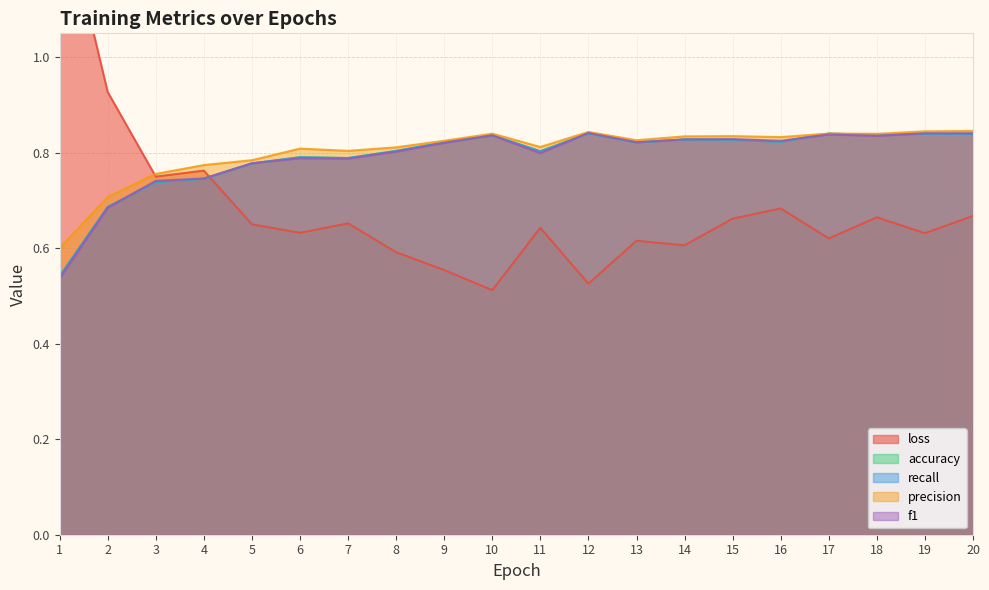

Reading left to right, extract all data points from this chart.

loss: 1.3	0.9	0.7	0.8	0.7	0.6	0.7	0.6	0.6	0.5	0.6	0.5	0.6	0.6	0.7	0.7	0.6	0.7	0.6	0.7
accuracy: 0.5	0.7	0.7	0.7	0.8	0.8	0.8	0.8	0.8	0.8	0.8	0.8	0.8	0.8	0.8	0.8	0.8	0.8	0.8	0.8
recall: 0.5	0.7	0.7	0.7	0.8	0.8	0.8	0.8	0.8	0.8	0.8	0.8	0.8	0.8	0.8	0.8	0.8	0.8	0.8	0.8
precision: 0.6	0.7	0.8	0.8	0.8	0.8	0.8	0.8	0.8	0.8	0.8	0.8	0.8	0.8	0.8	0.8	0.8	0.8	0.8	0.8
f1: 0.5	0.7	0.7	0.7	0.8	0.8	0.8	0.8	0.8	0.8	0.8	0.8	0.8	0.8	0.8	0.8	0.8	0.8	0.8	0.8